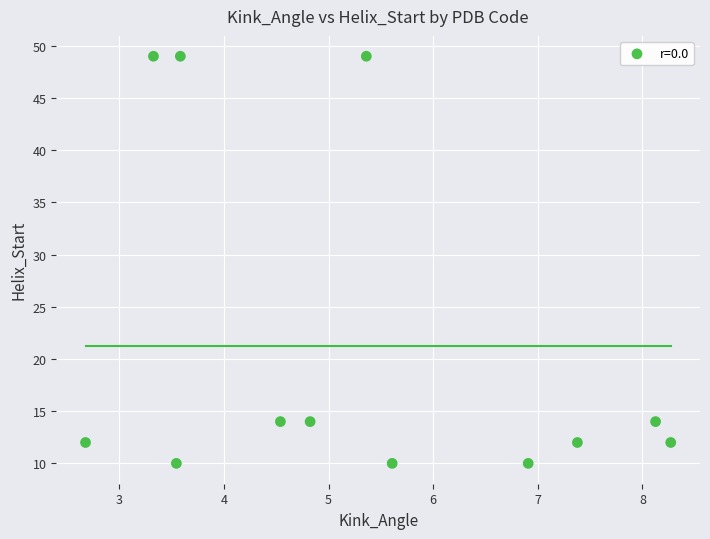

What is the average Y value?

21